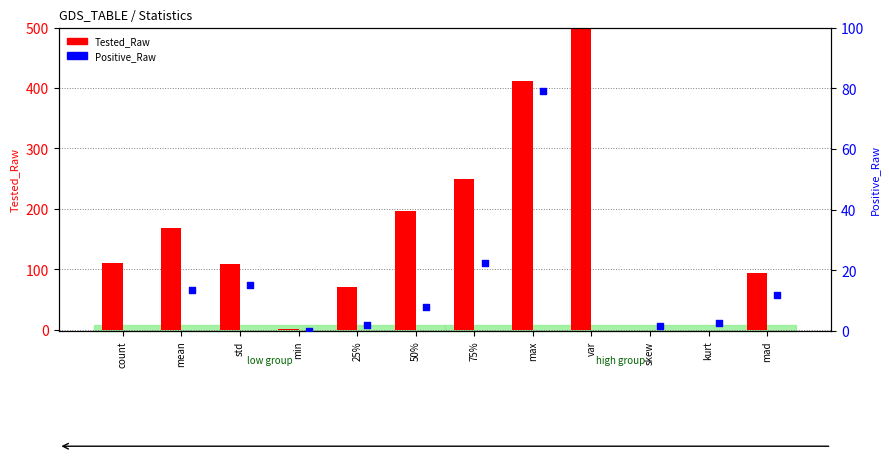

Which series has the largest total across all categories?

Tested_Raw